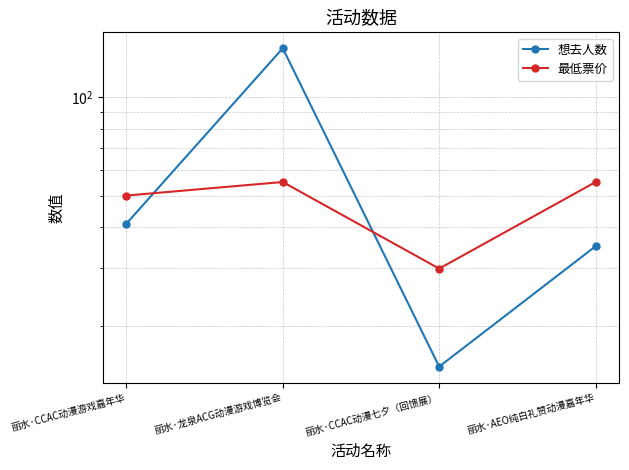

What is the approximate value of 最低票价 at 丽水·CCAC动漫七夕（回馈展）?

29.9